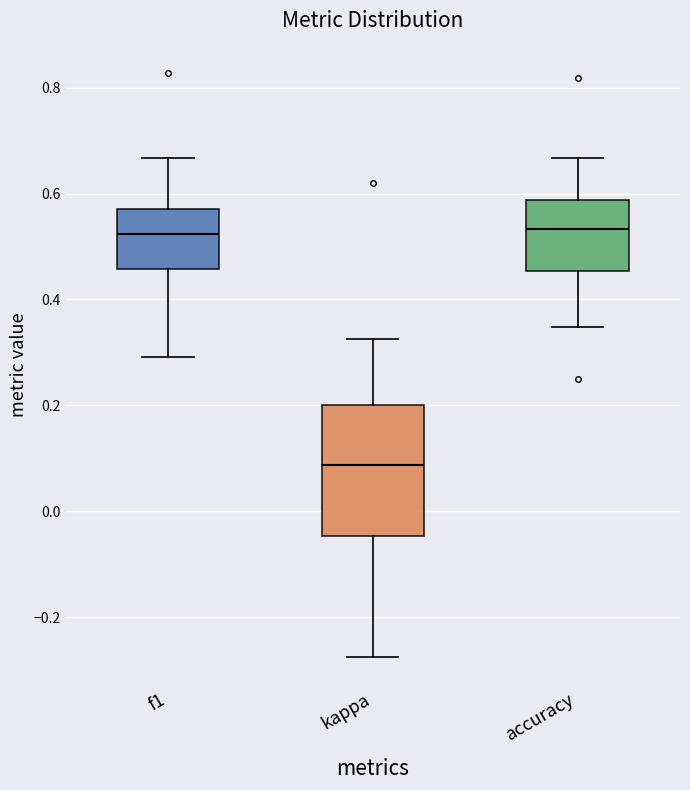

Reading left to right, read every box against the y-axis: the position of its median line, the range the box covers, and the ends of its whiskers. The values are not printed on the chart, so give them approximately, as read against the axis.

f1: median 0.52, box 0.46 to 0.58, whiskers 0.30 to 0.66
kappa: median 0.08, box -0.04 to 0.20, whiskers -0.28 to 0.32
accuracy: median 0.54, box 0.46 to 0.58, whiskers 0.34 to 0.66